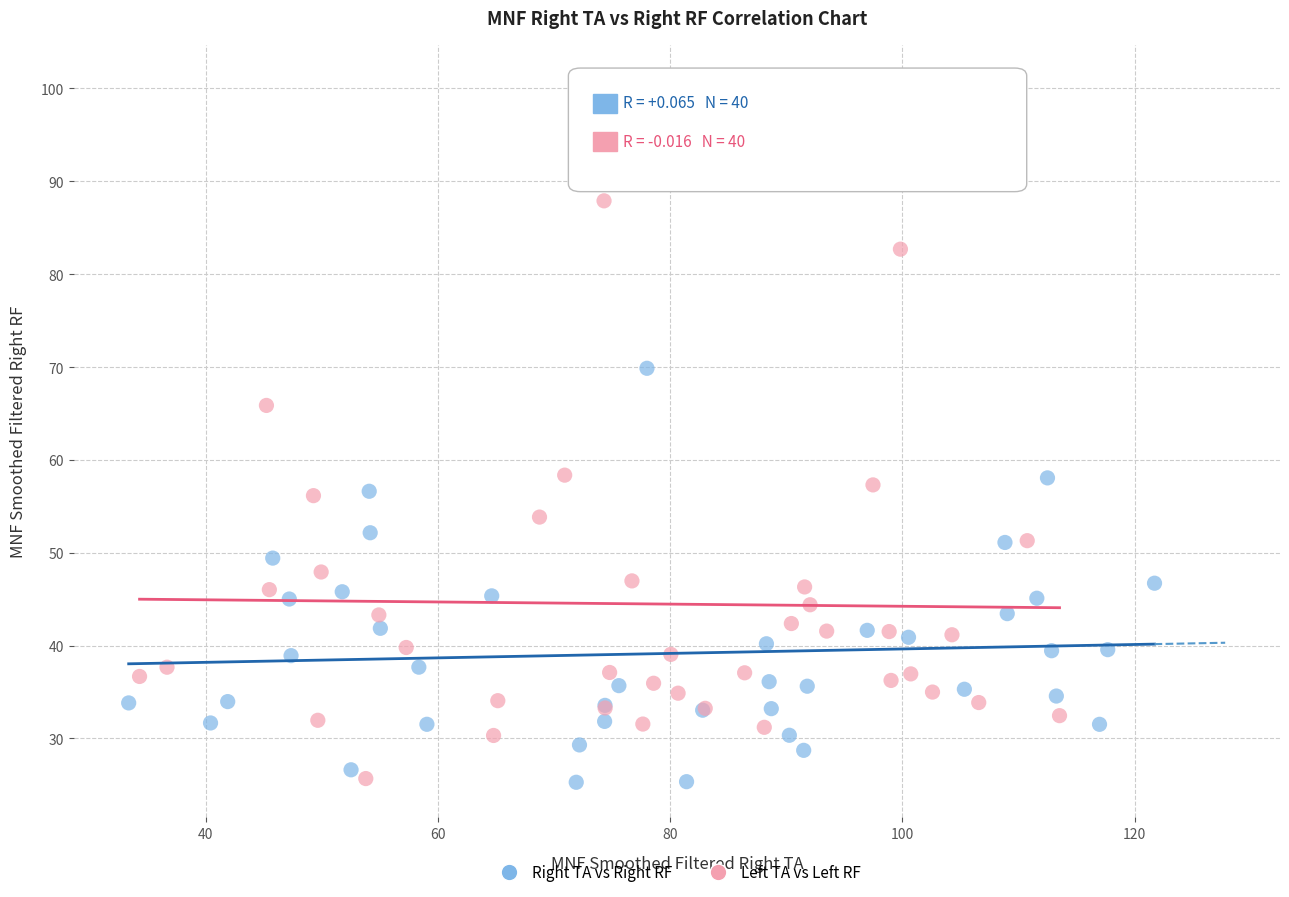

Which series has the widest spread of Y values?

Left TA vs Left RF